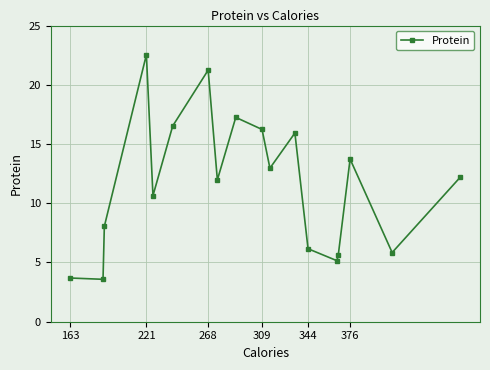

What is the difference between the maximum and minimum values?

19.0